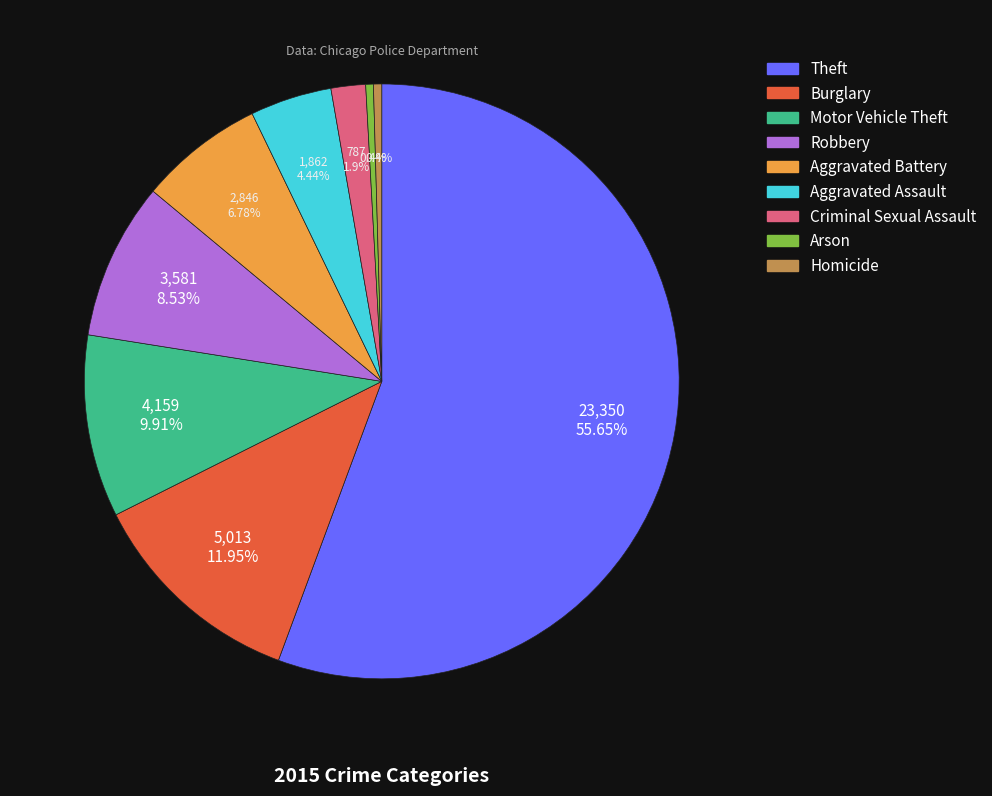

How many slices are in this pie chart?

9